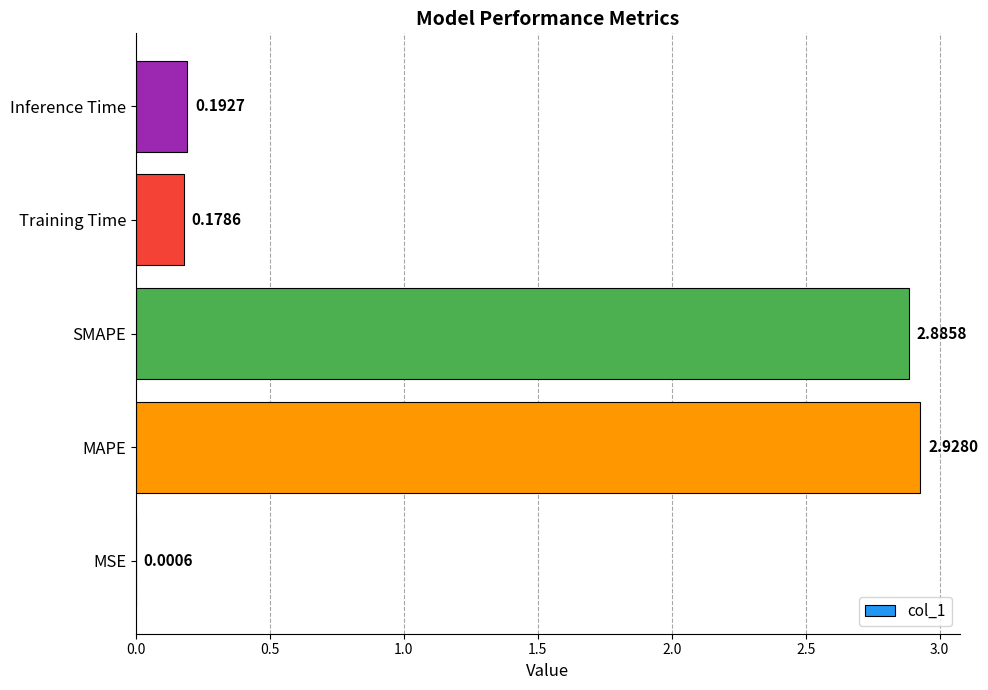

What is the sum of all values?

6.2